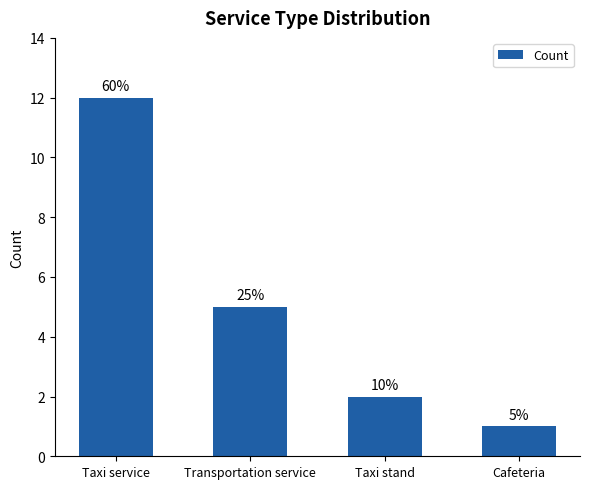

What is the difference between the values at Cafeteria and Taxi service?

11